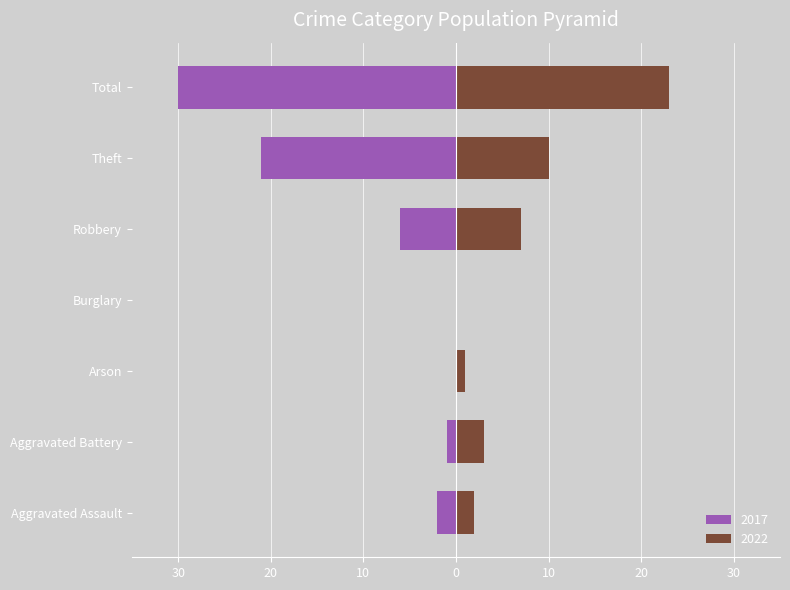

Which series has the largest range (max minus min)?

2017